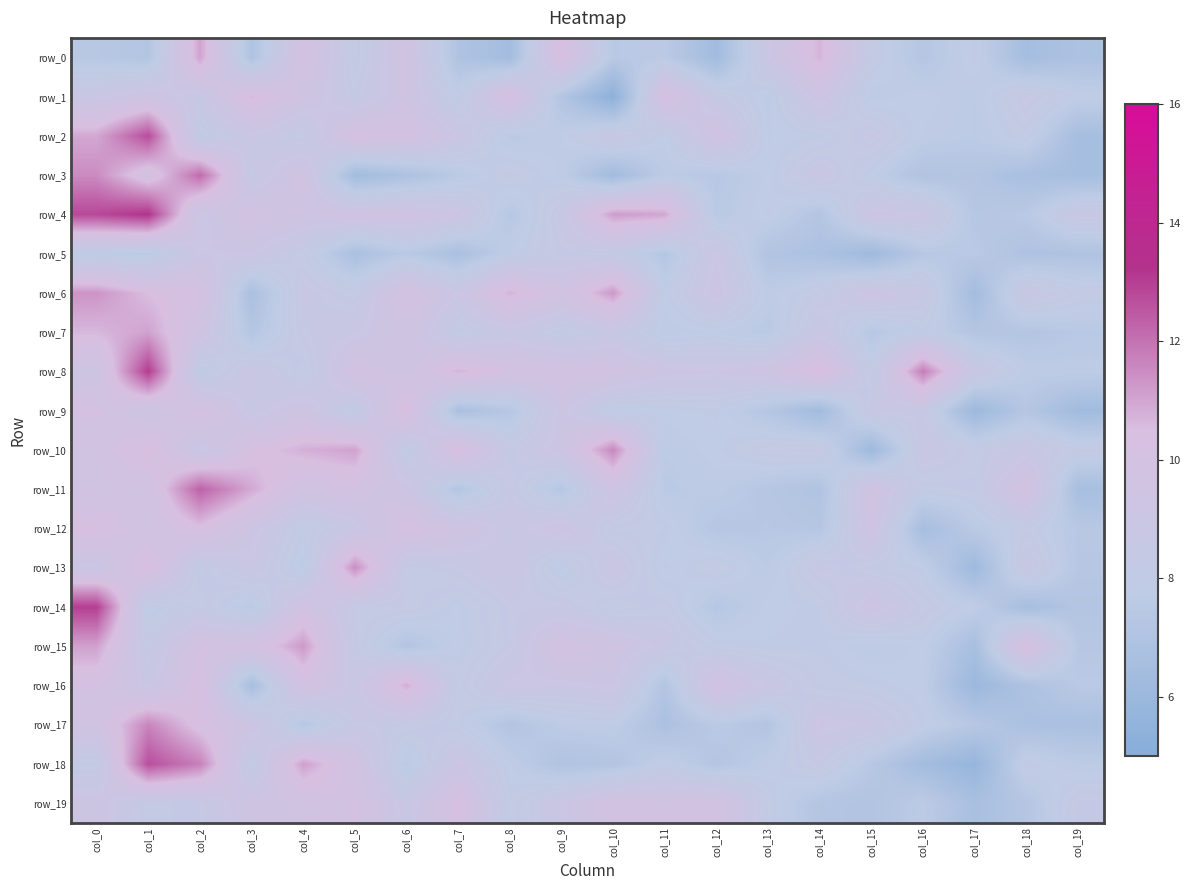

At which label does row_11 reach its minimum?

col_19